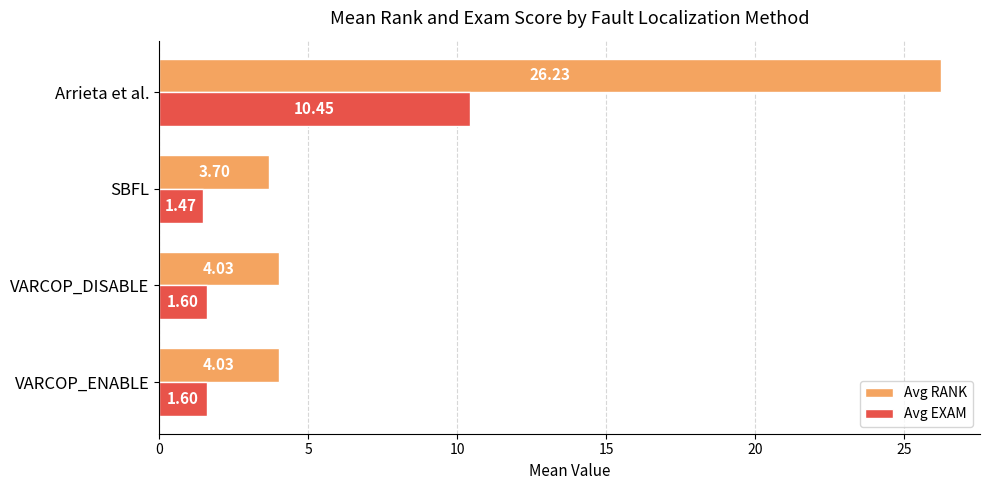

What is the sum of all Avg EXAM values?

15.1